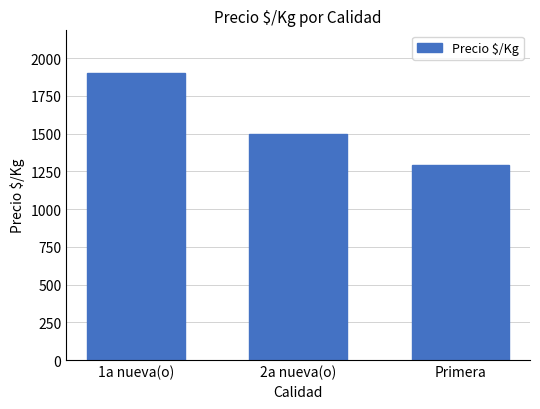

The value at 2a nueva(o) is 963.6. True or false?

False